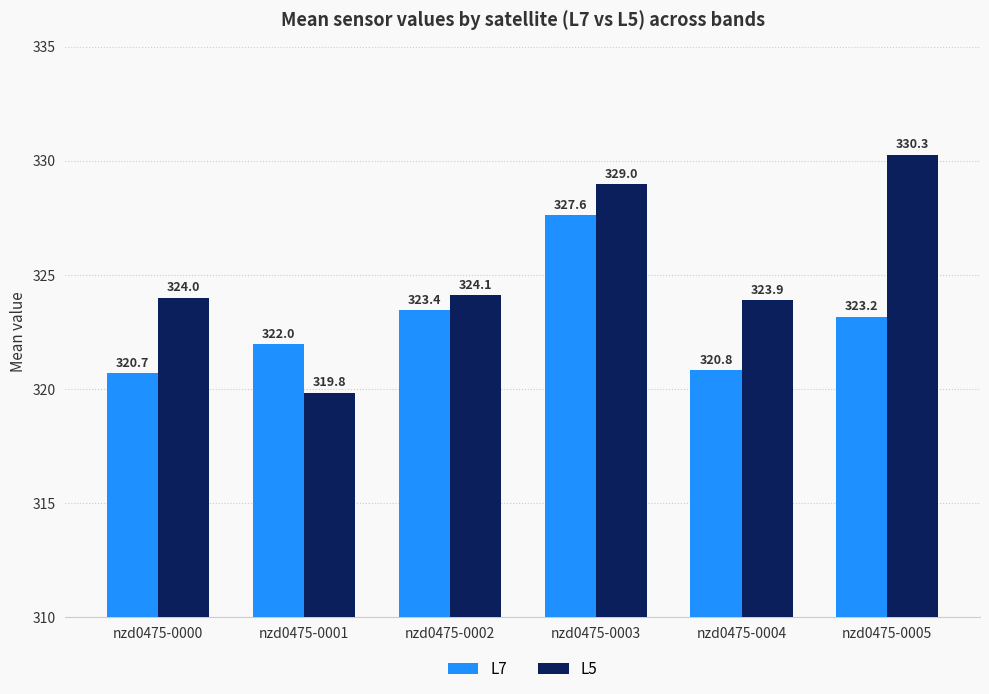

What value does the L7 series have at nzd0475-0004?

320.8